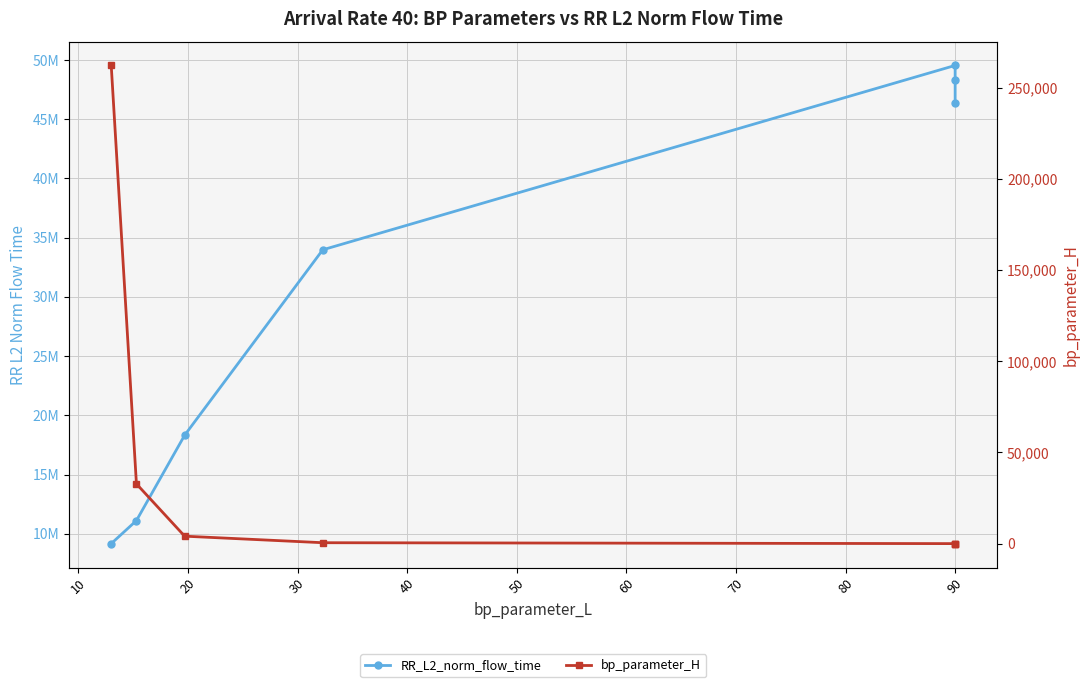

Which series has the largest range (max minus min)?

RR_L2_norm_flow_time